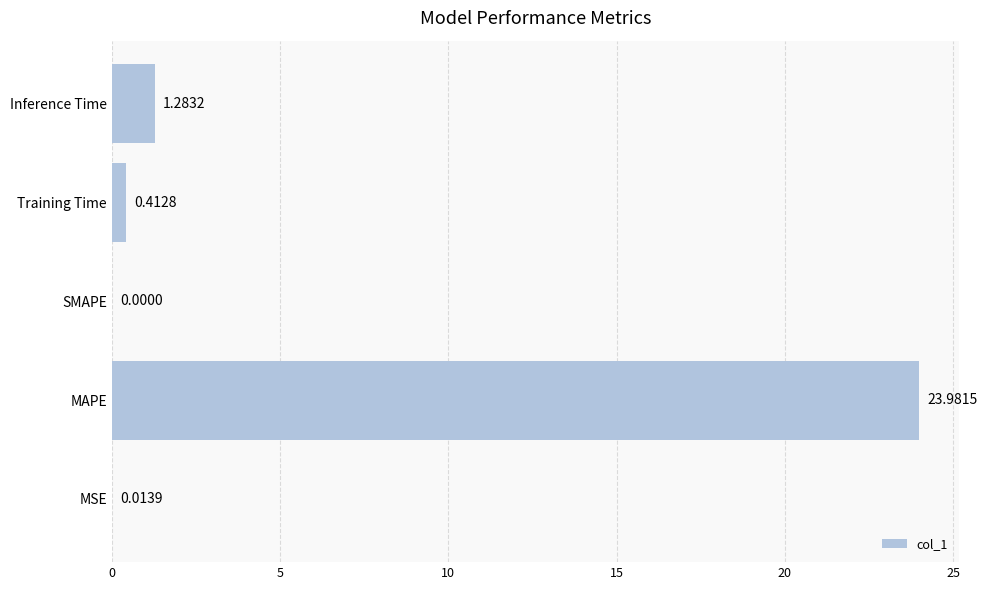

Where is the data nearest to the value 11?

Inference Time